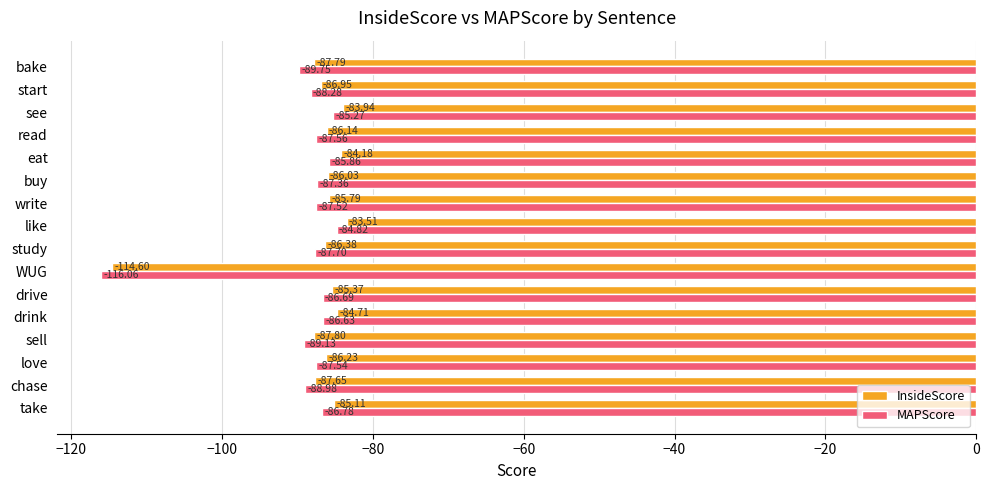

At which label is MAPScore closest to -100?

bake